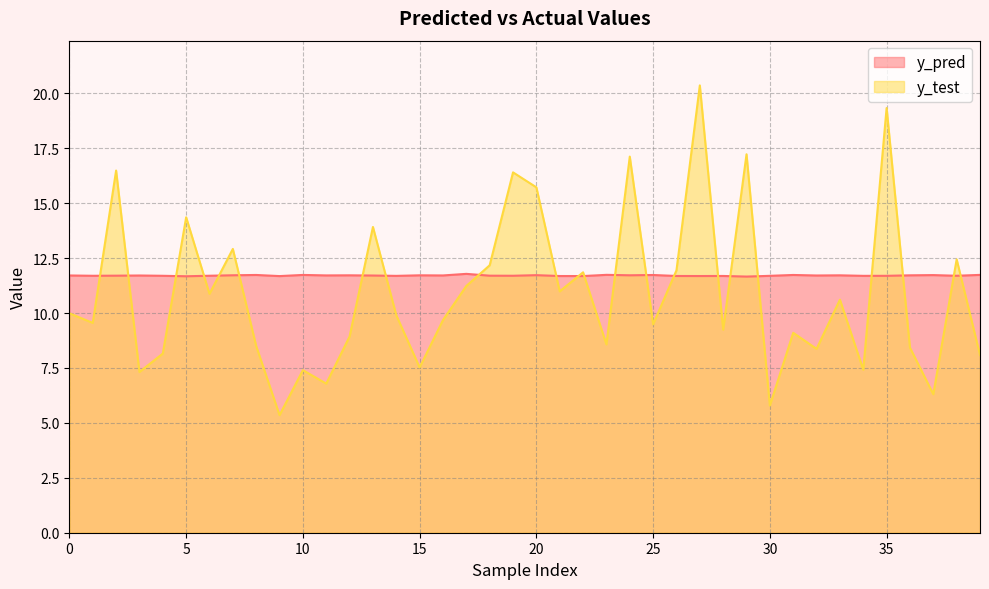

Rank the categories by y_pred value from lowest to highest.

29, 5, 9, 22, 27, 21, 26, 28, 14, 34, 30, 35, 4, 1, 38, 19, 6, 18, 2, 13, 3, 32, 0, 16, 11, 33, 36, 15, 12, 24, 7, 20, 37, 25, 31, 8, 10, 39, 23, 17